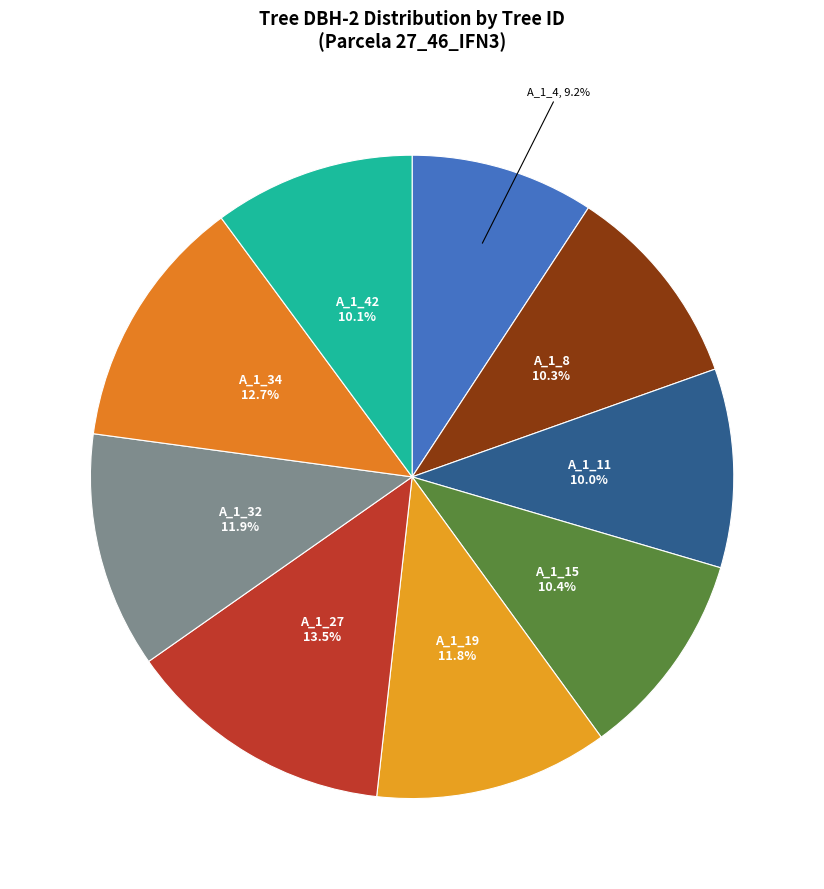

Count the number of slices in the pie.

9